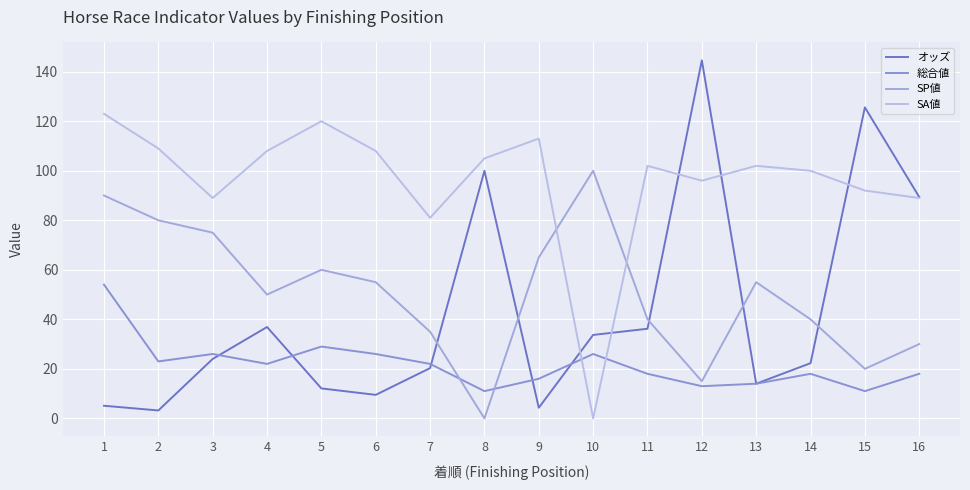

Which series has the largest total across all categories?

SA値